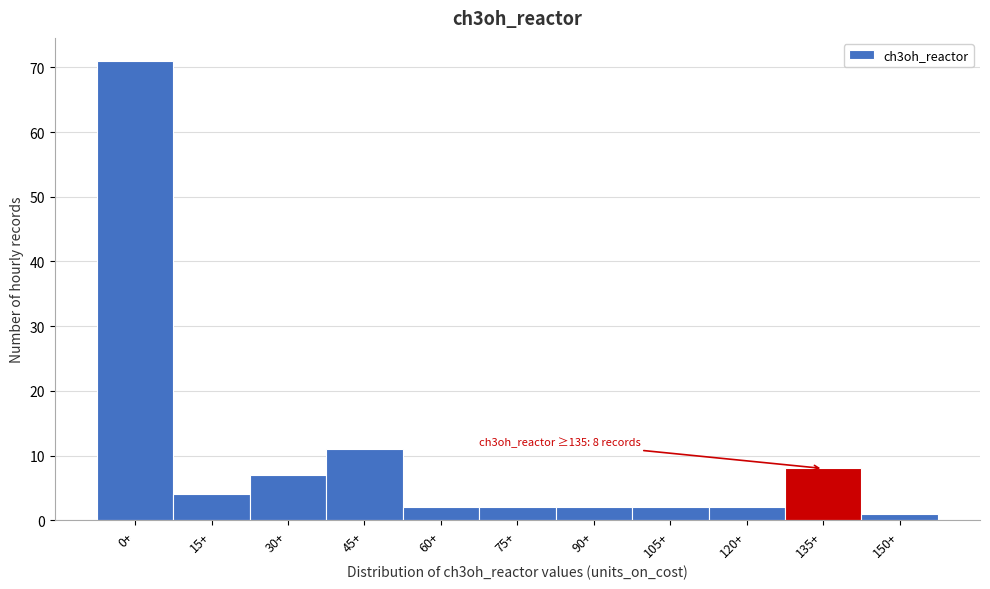

Reading left to right, extract all data points from this chart.

71	4	7	11	2	2	2	2	2	8	1